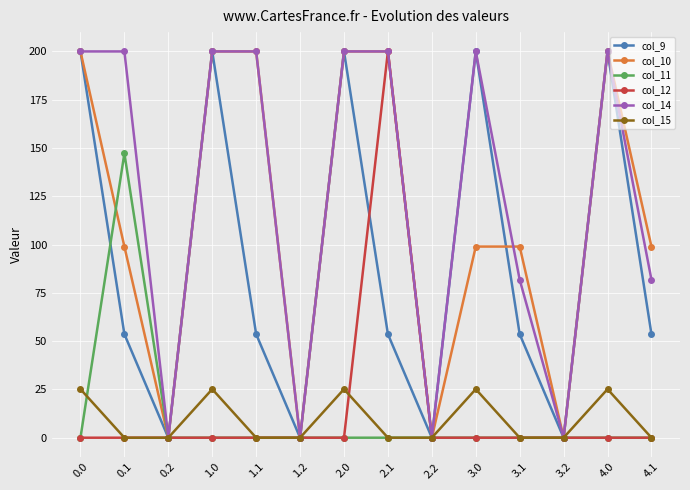

What position from the left is 0.2?

3